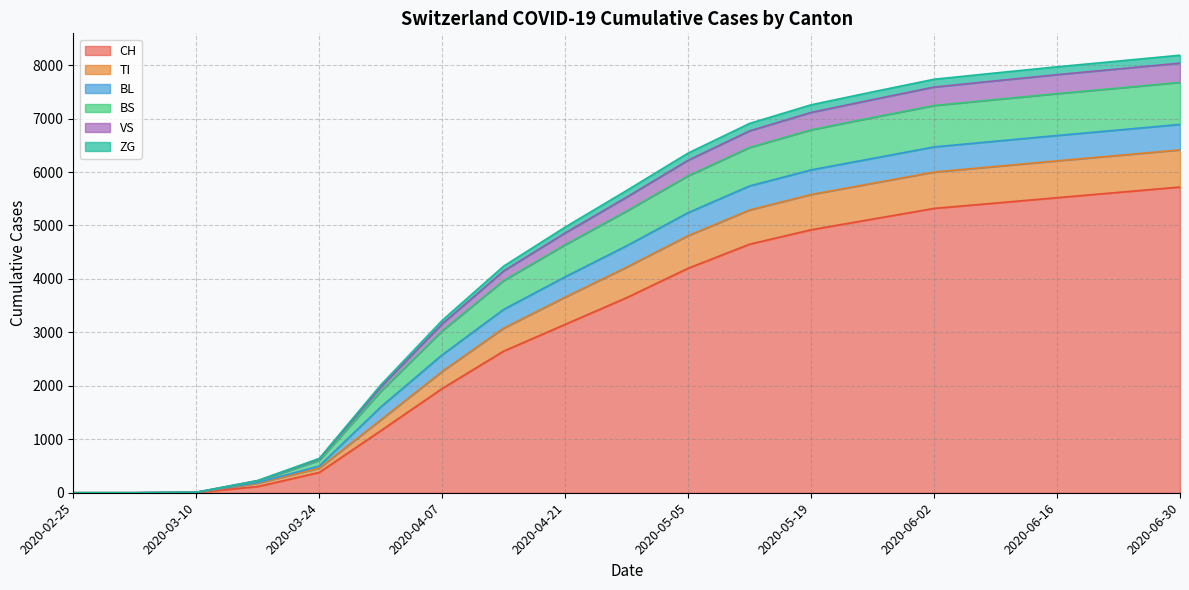

What is the maximum value for CH?

5720